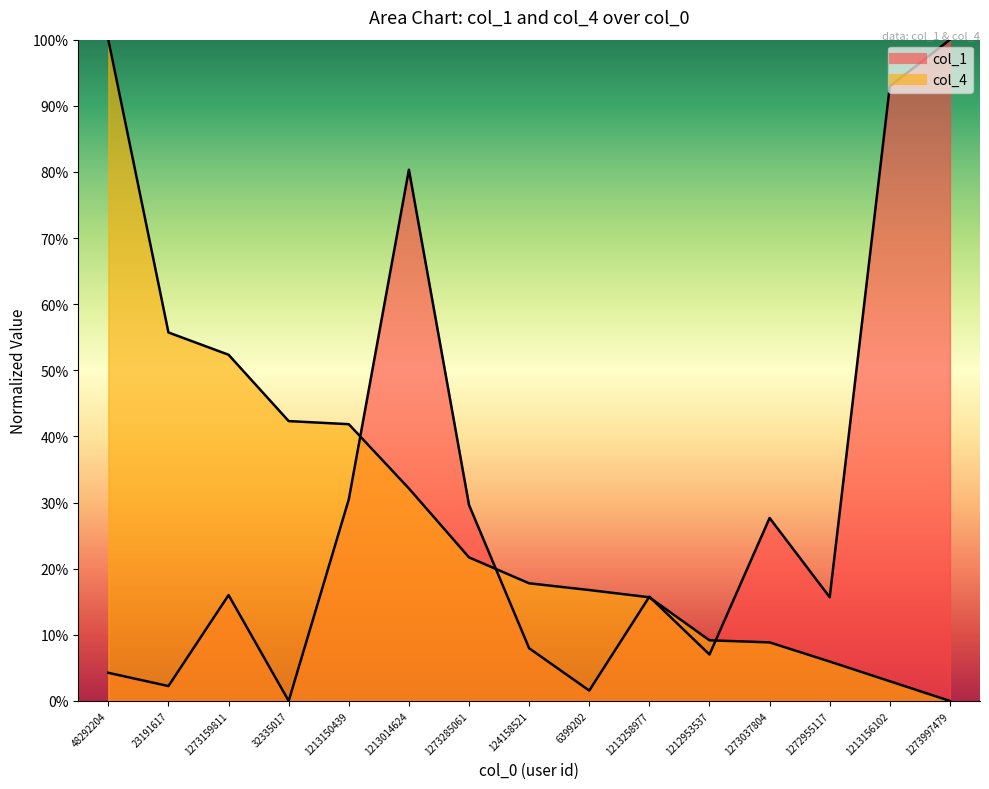

Where is col_4 nearest to the value 0?

1273997479